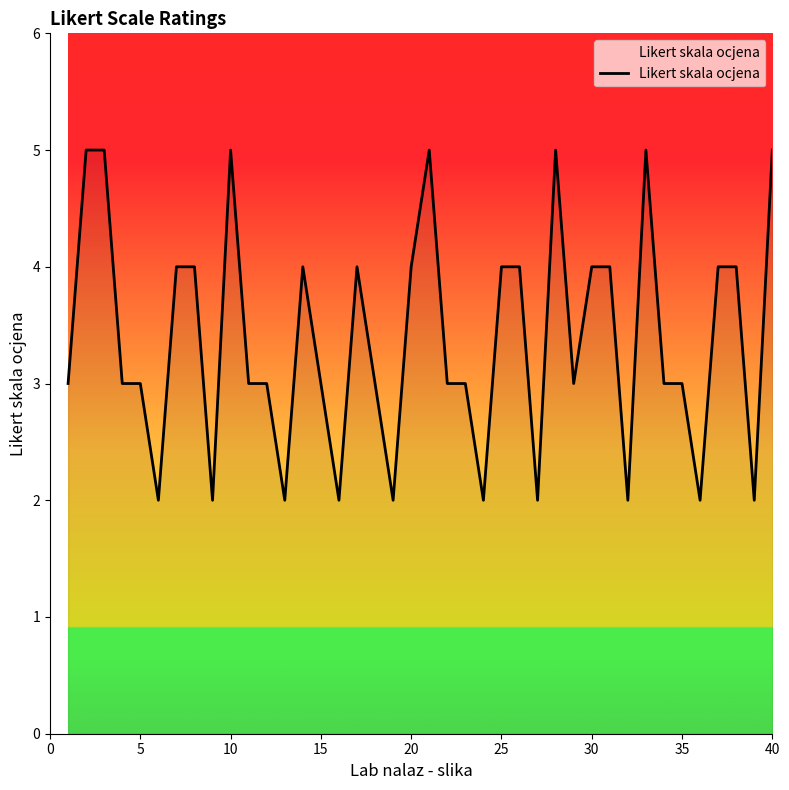

What is the maximum value shown in the chart?

5